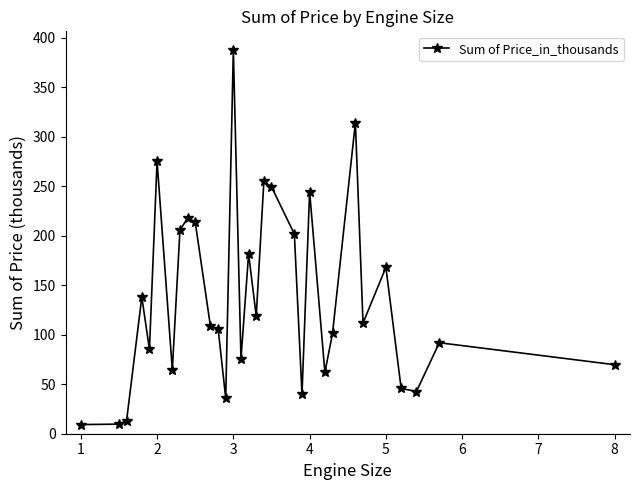

What is the average value?

137.0